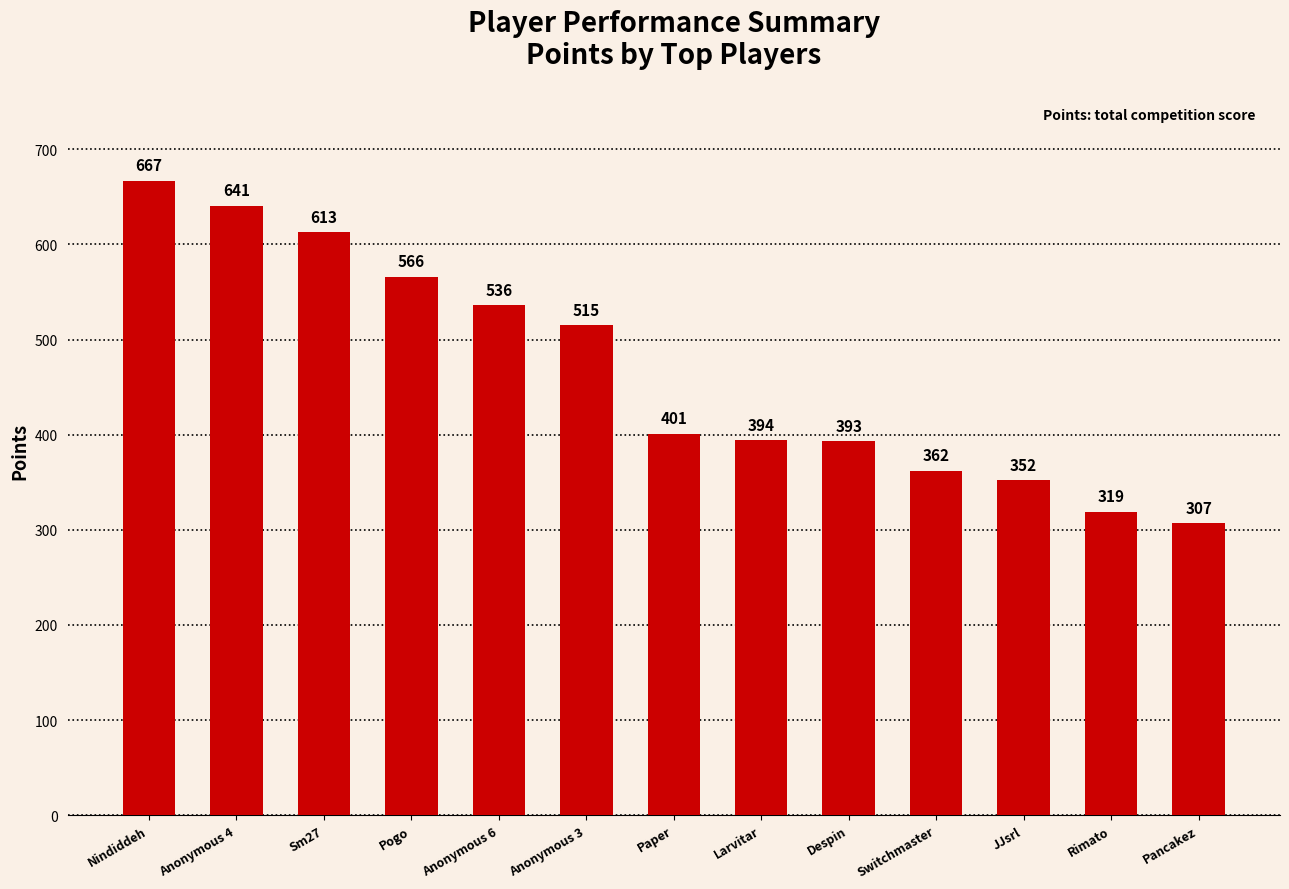

What is the change in value from Anonymous 6 to Pancakez?

-229